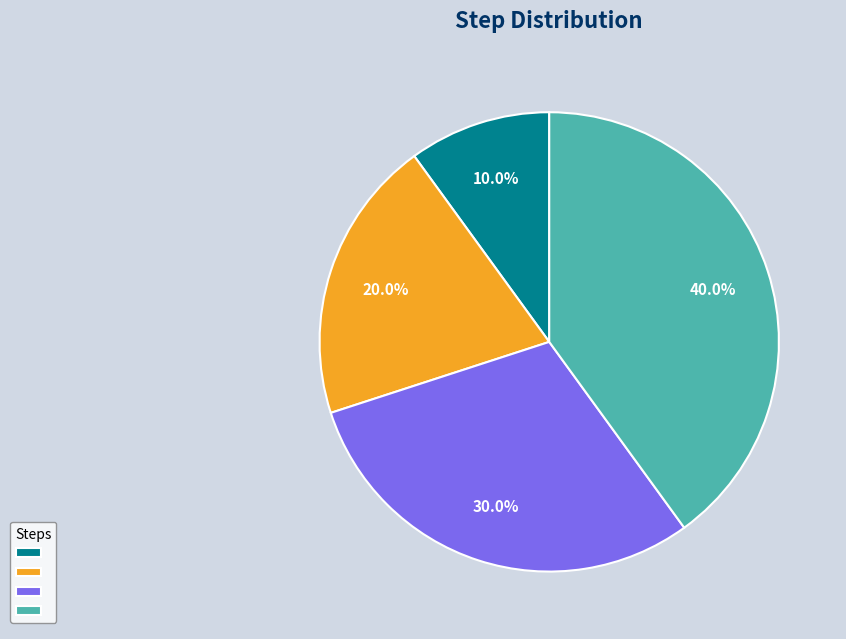

Is there a majority slice in this chart?

No